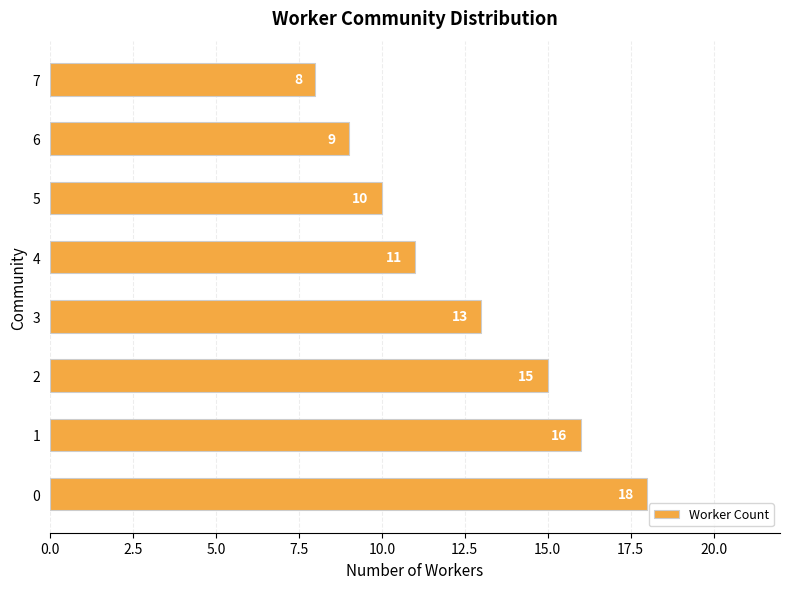

Reading bottom to top, what are all the values shown in this chart?

0=18	1=16	2=15	3=13	4=11	5=10	6=9	7=8